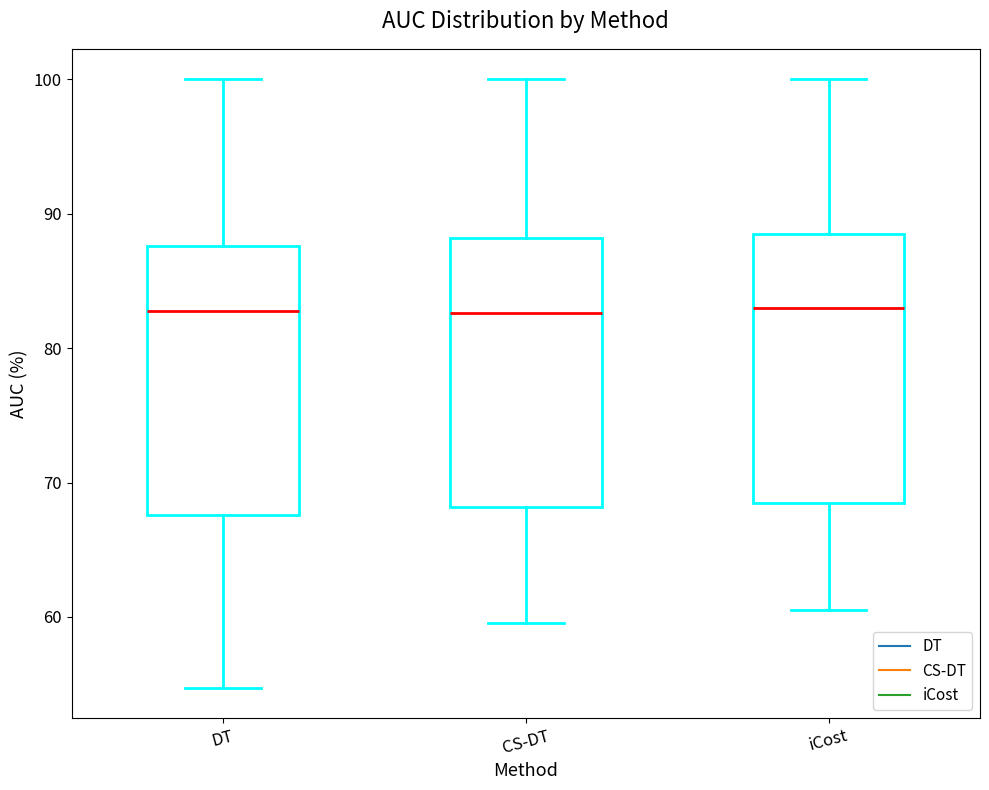

Reading left to right, transcribe this box plot: for each box, give where its median line is, the range the box spans, and where its two whiskers end, as read against the y-axis. The values are not printed on the chart, so give them approximately, as read against the axis.

DT: median 83, box 68 to 88, whiskers 55 to 100
CS-DT: median 83, box 68 to 88, whiskers 60 to 100
iCost: median 83, box 68 to 89, whiskers 60 to 100